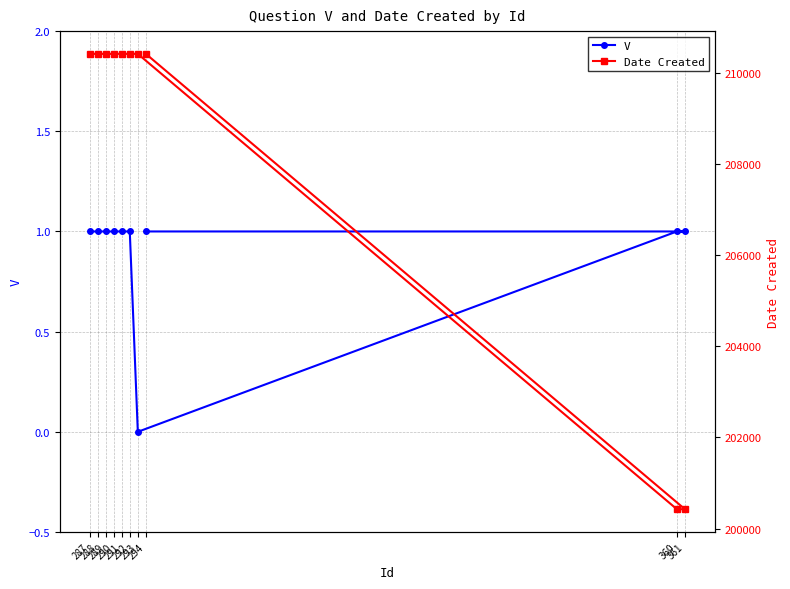

Is the value of V at 288 greater than the value of Date Created at 294?

No